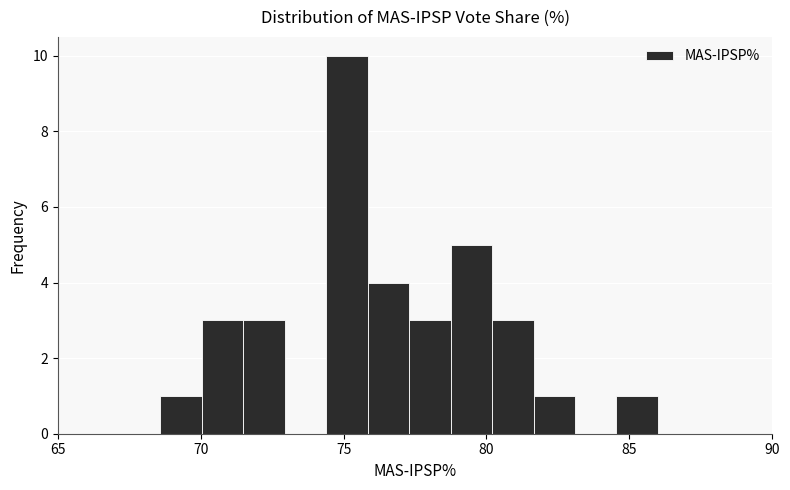

Read against the x-axis, roughly where is the centre of the tallest bar?

75.0